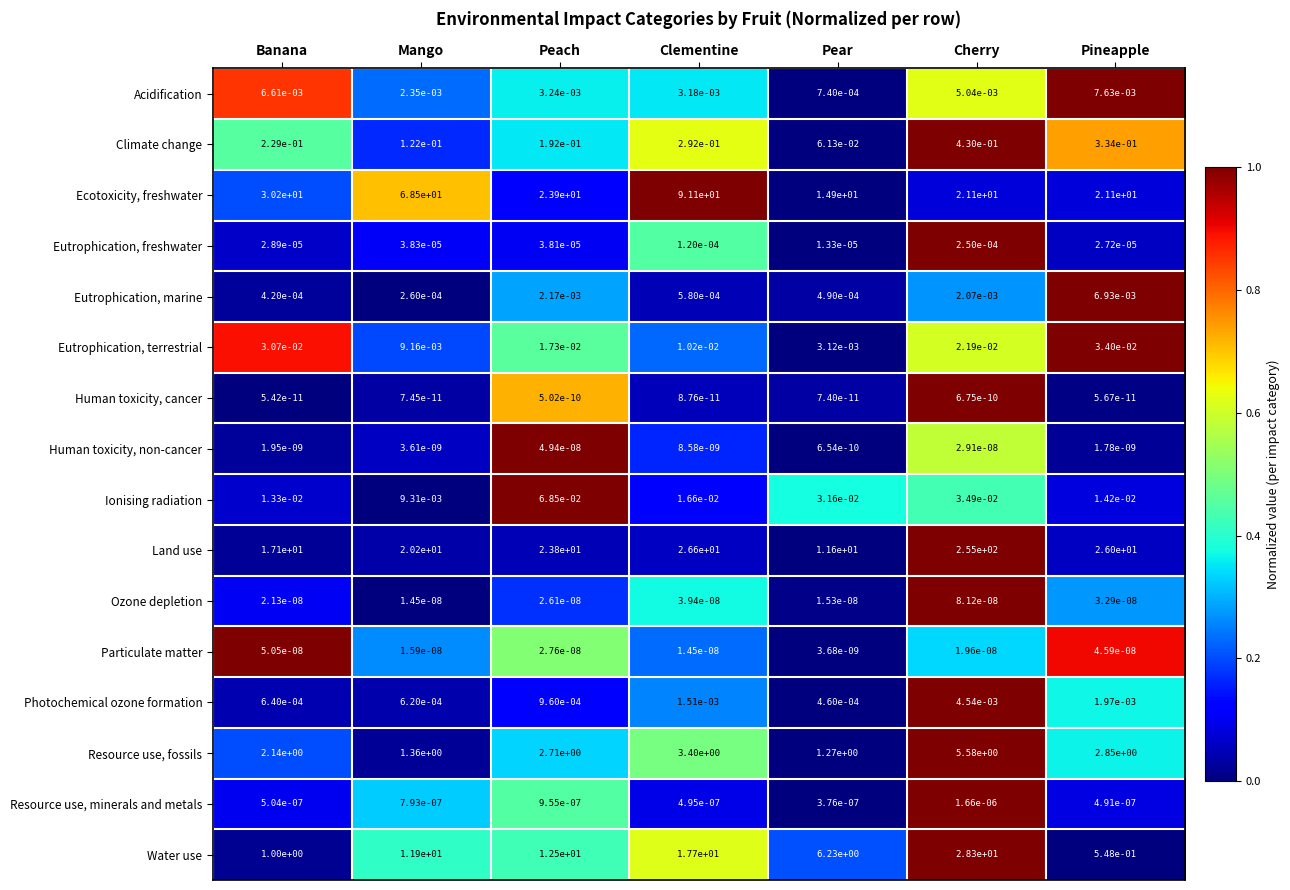

What is the difference between the highest and lowest values at Mango?

68.5